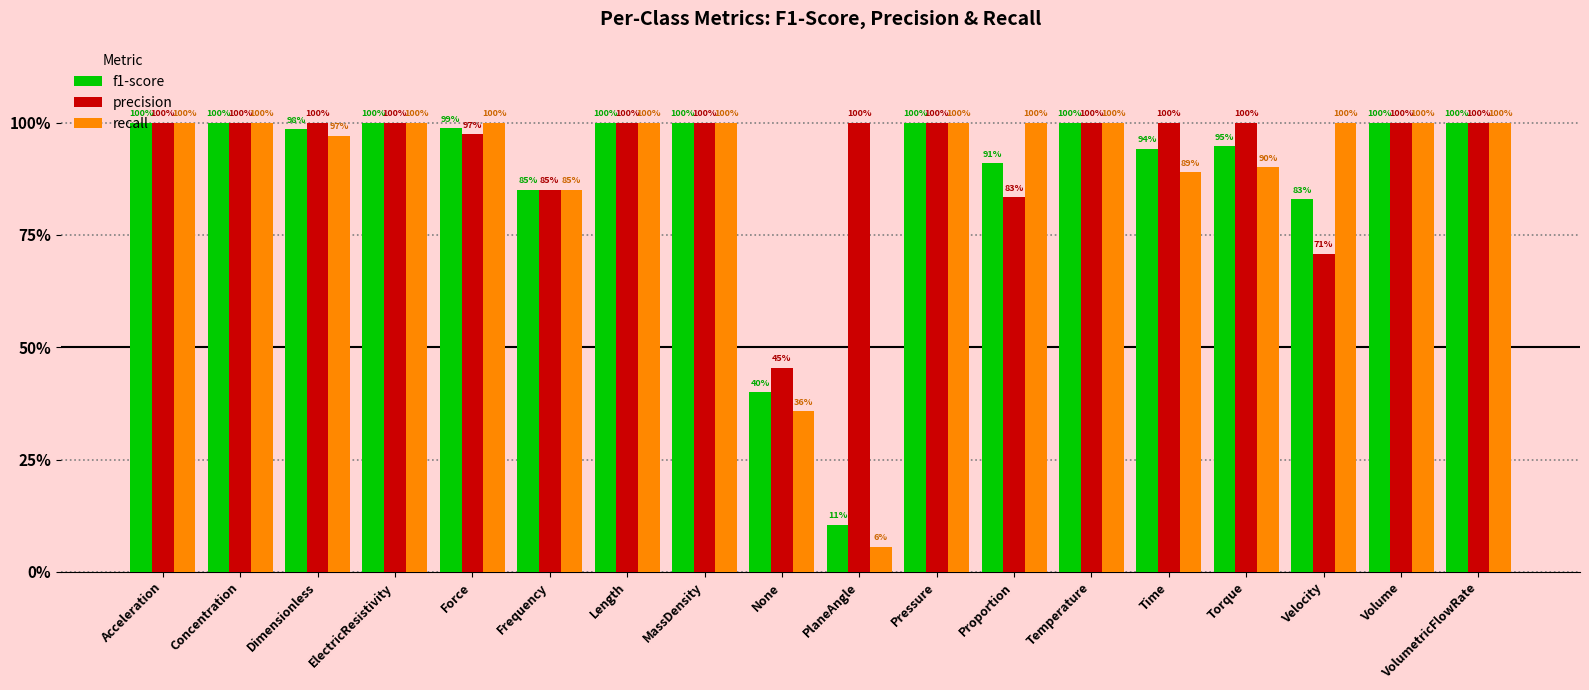

Is it true that precision equals 1.3 at Proportion?

False